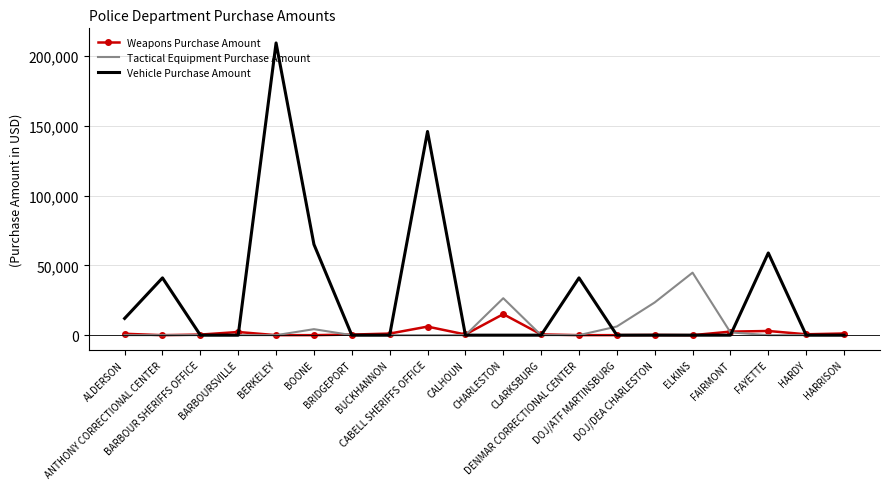

True or false: Vehicle Purchase Amount has a value of 64681.4 at BARBOURSVILLE.

False